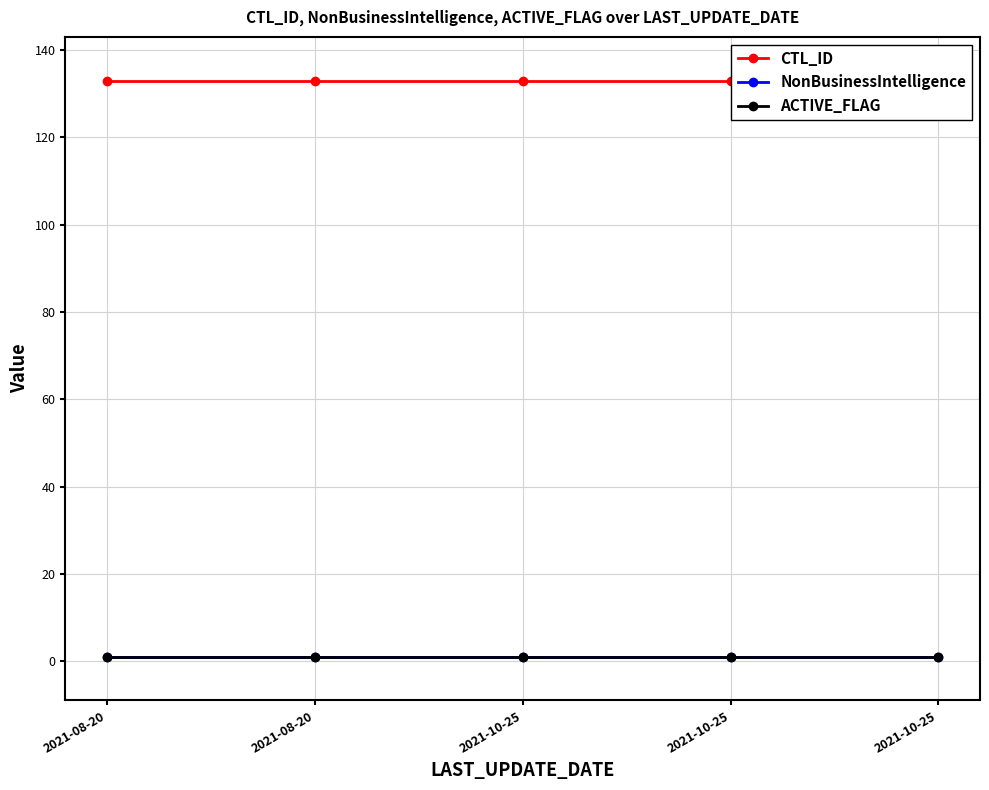

Which label corresponds to the smallest value in the chart?

2021-08-20